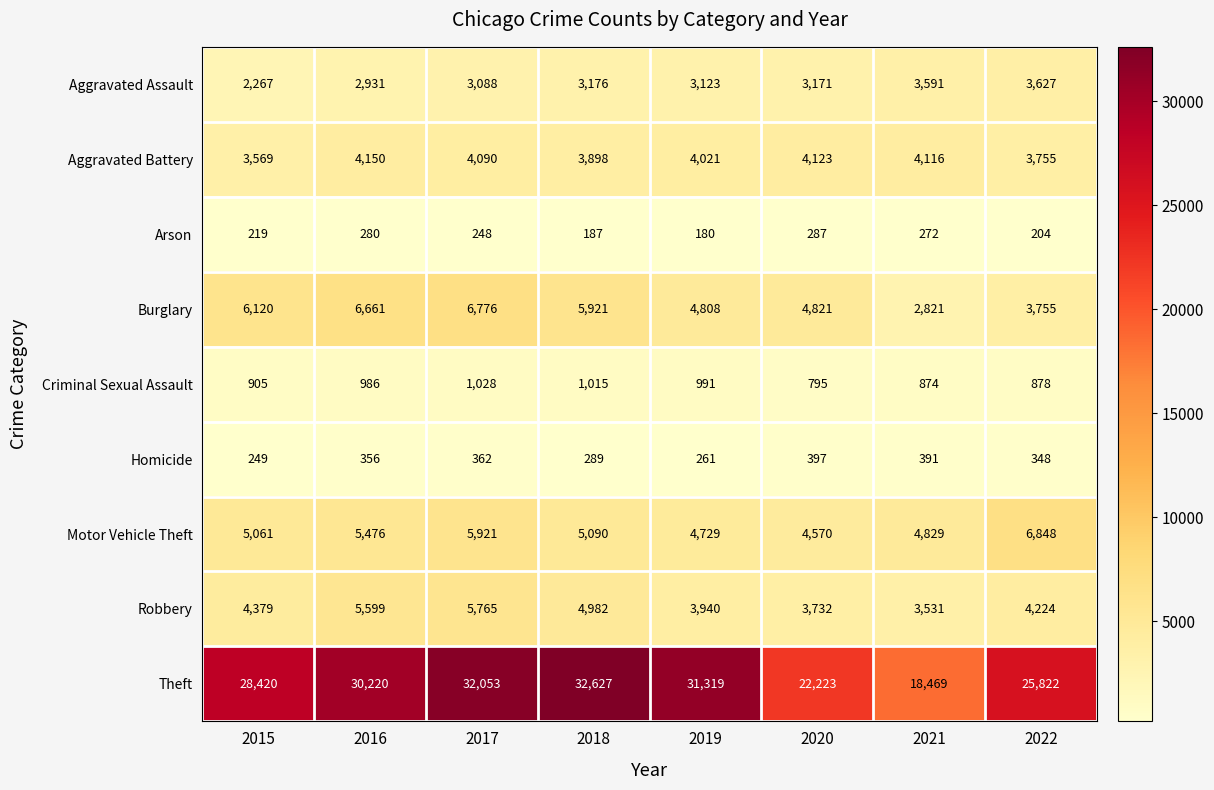

Where does the Aggravated Assault series first go above 3171?

2018